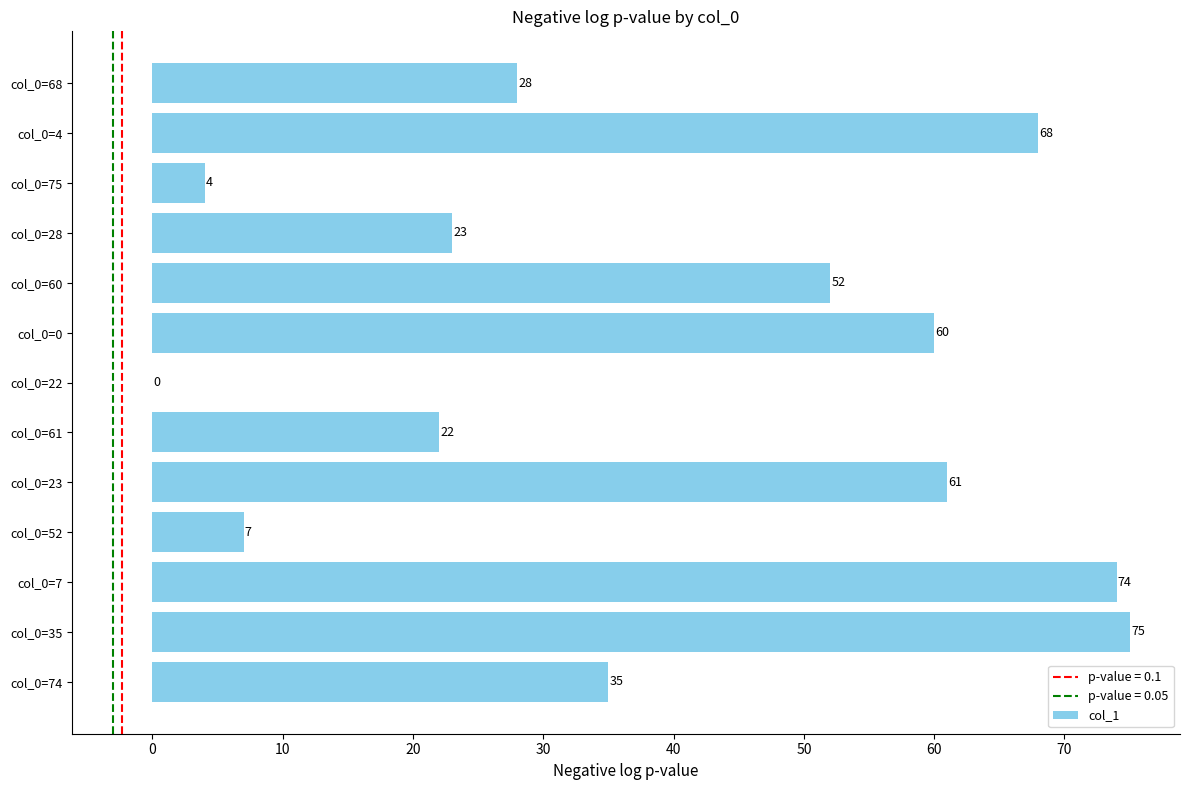

Which label corresponds to the largest value in the chart?

col_0=35